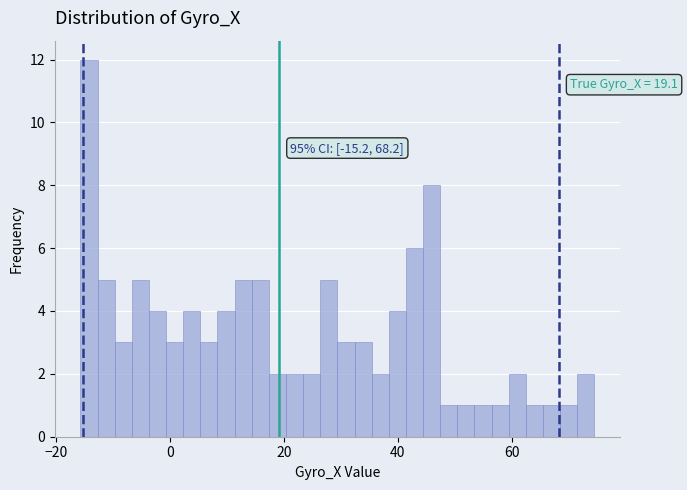

Read against the x-axis, roughly where is the centre of the tallest bar?

-14